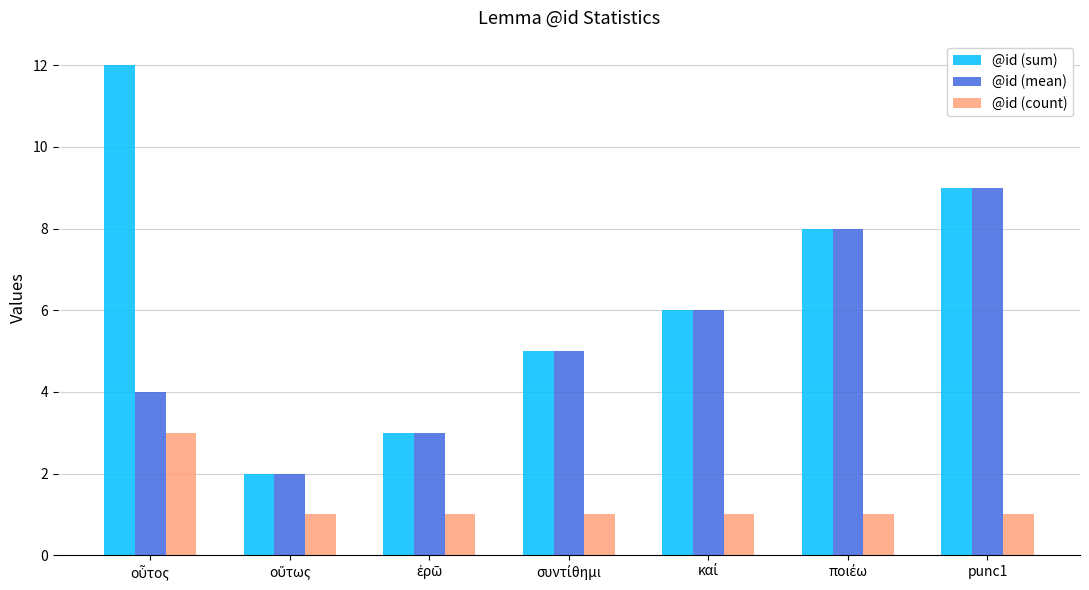

What is the maximum value for @id (count)?

3